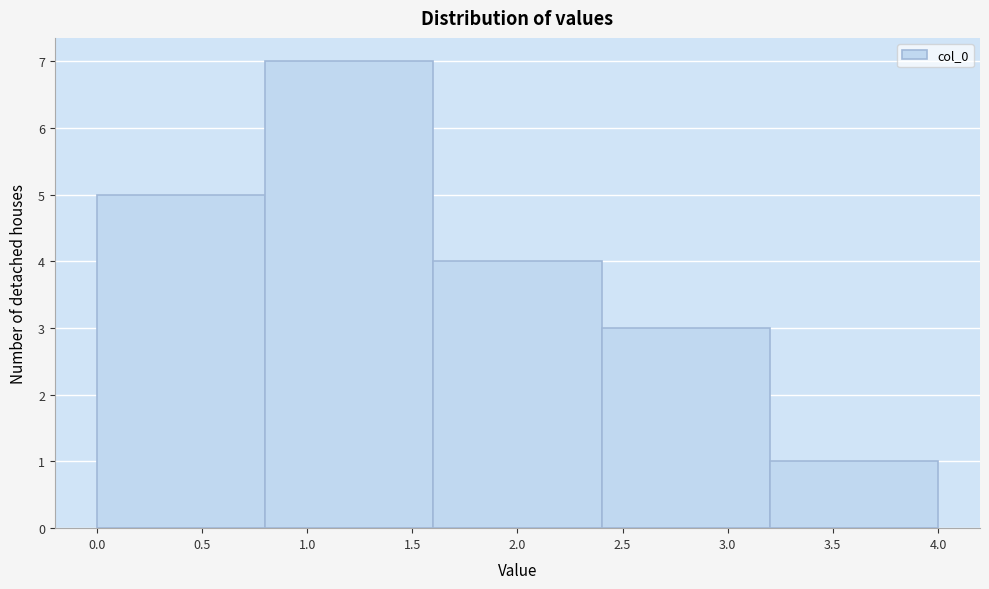

Which range on the x-axis has the tallest bar?

0.8 to 1.6